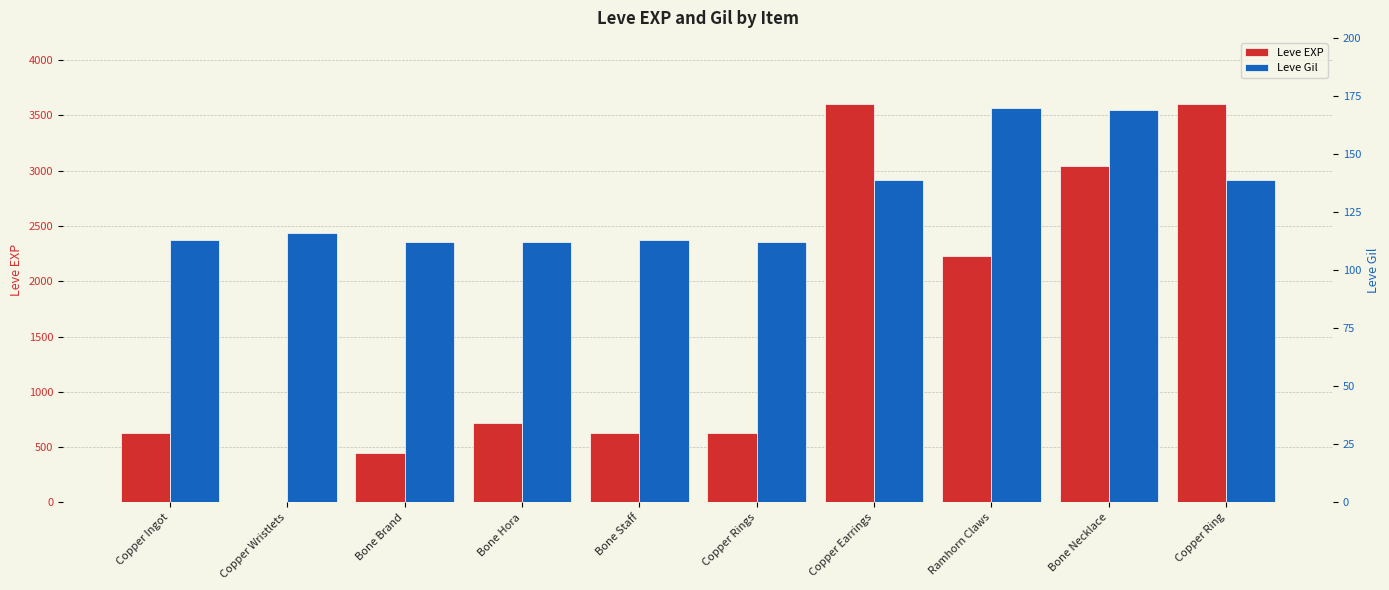

At how many categories does at least one series exceed 2773?

3